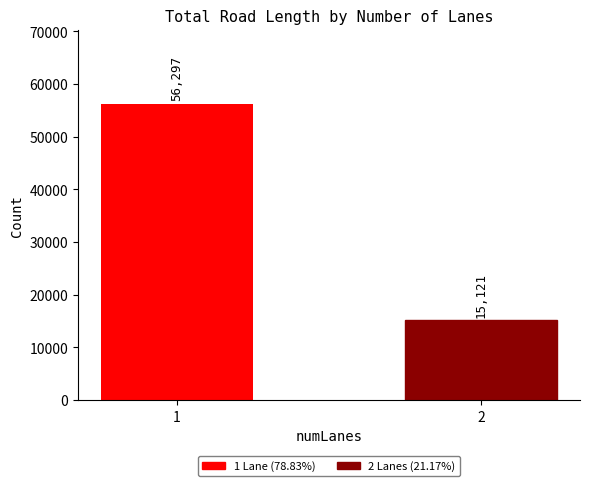

What is the change in value from 1 to 2?

-41176.0